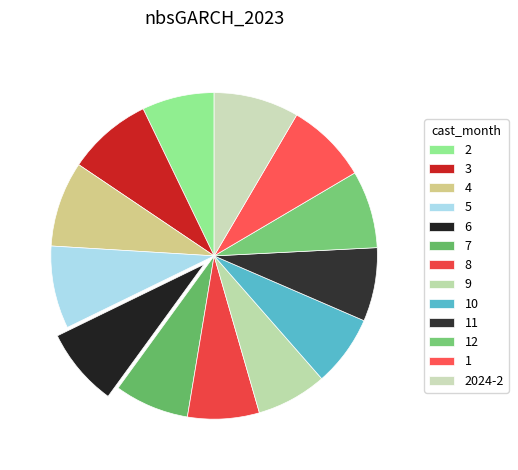

Which has a higher value, 4 or 2024-2?

4